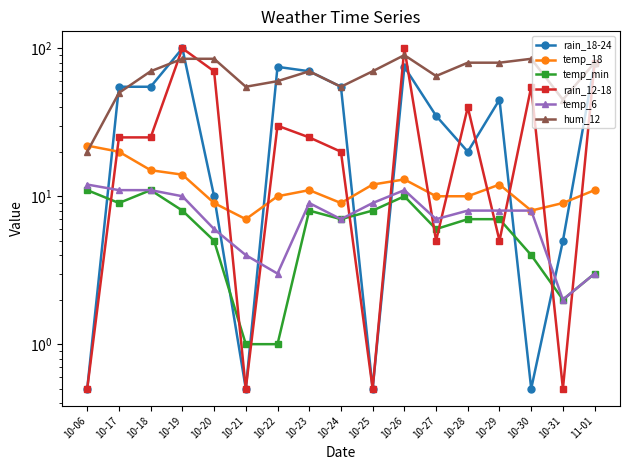

What is the total value across all series at 10-27?

128.0